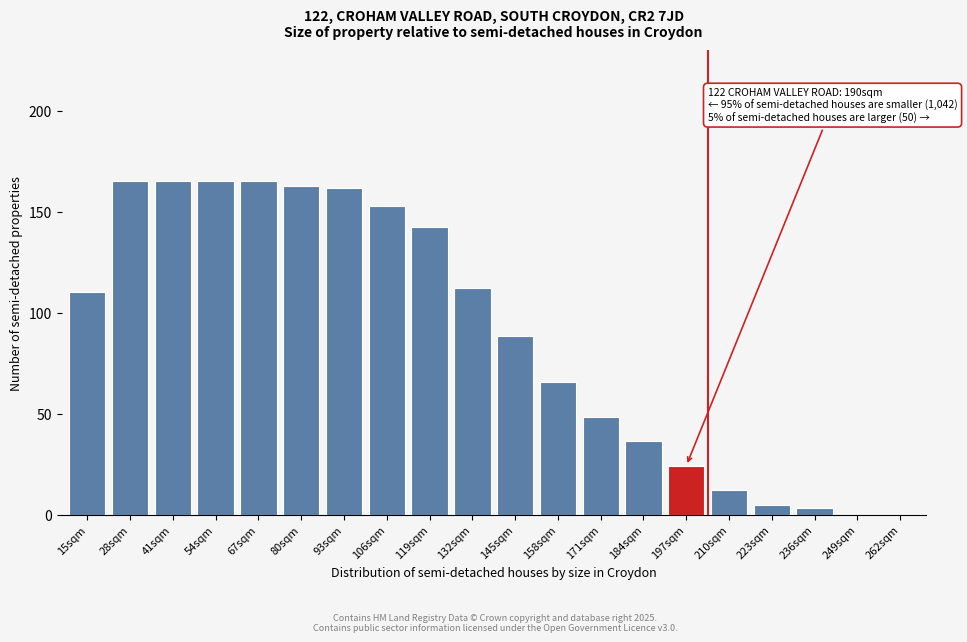

Between 119sqm and 67sqm, which is larger?

67sqm